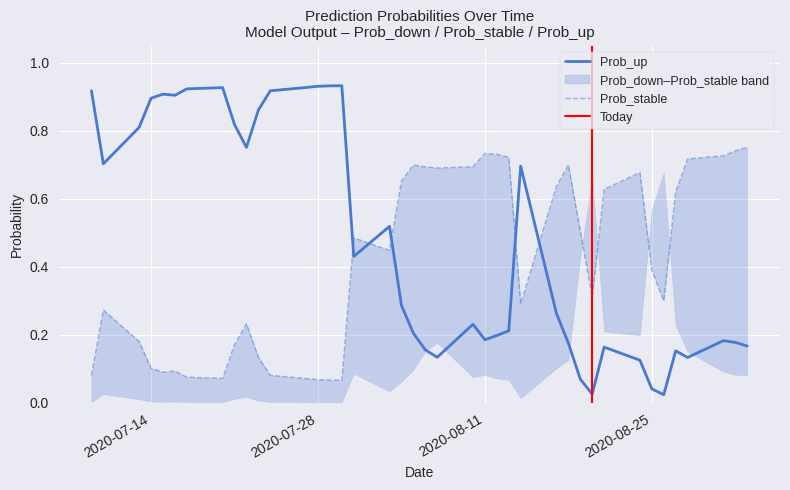

What is the average value of the Prob_stable series?

0.4